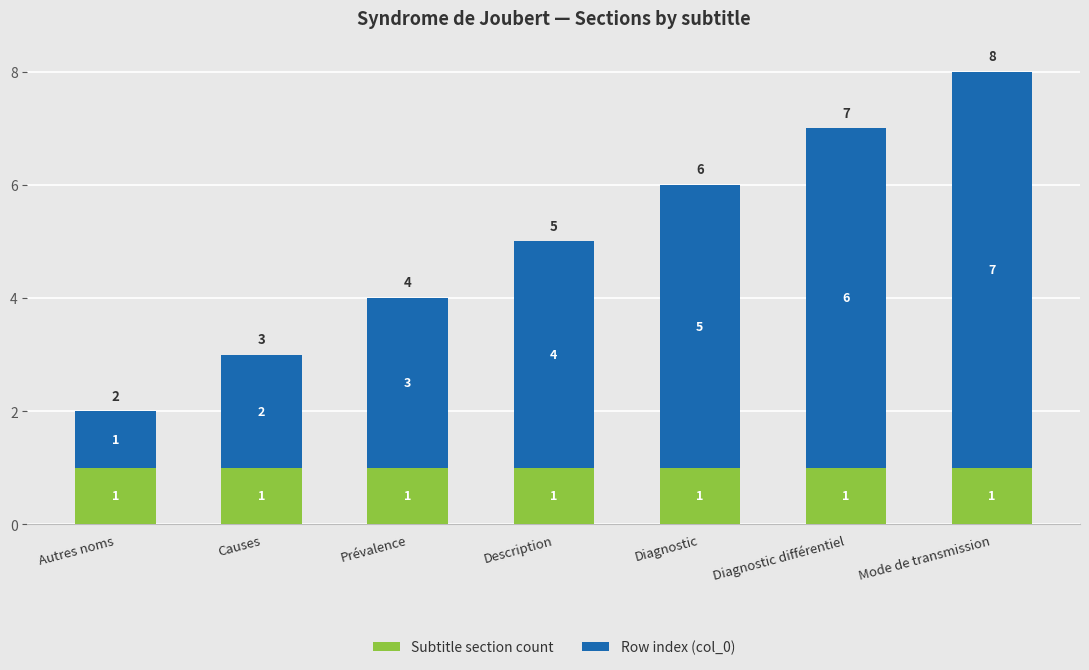

What is the sum of all Subtitle section count values?

7